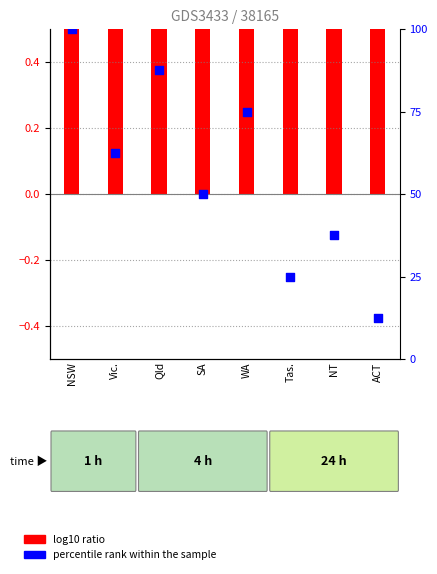

Between 6 and 5, which is larger?

6